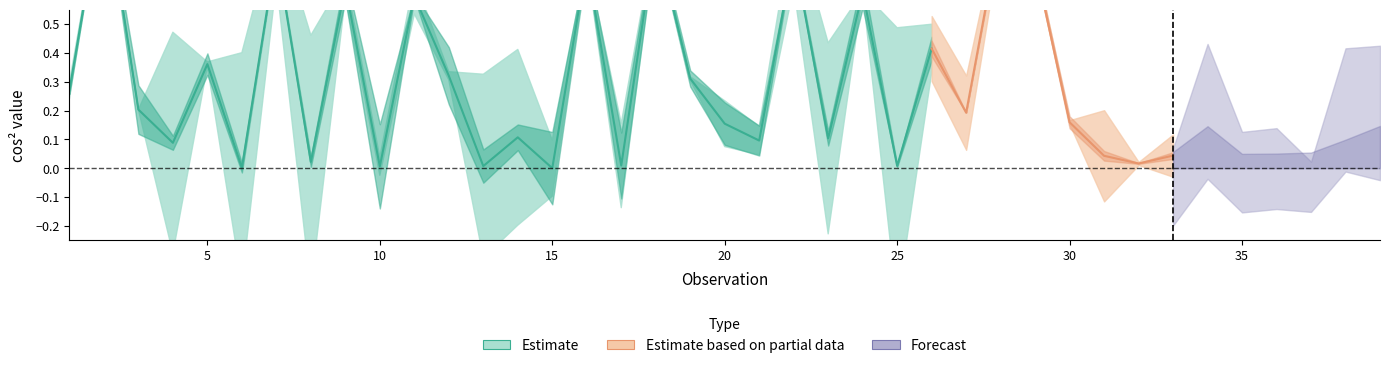

Is the value of Dim.3 at 32 greater than the value of Dim.1 at 9?

No